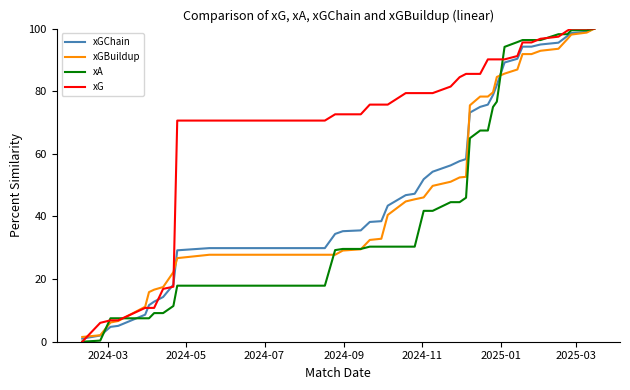

What is the maximum value shown in the chart?

100.0